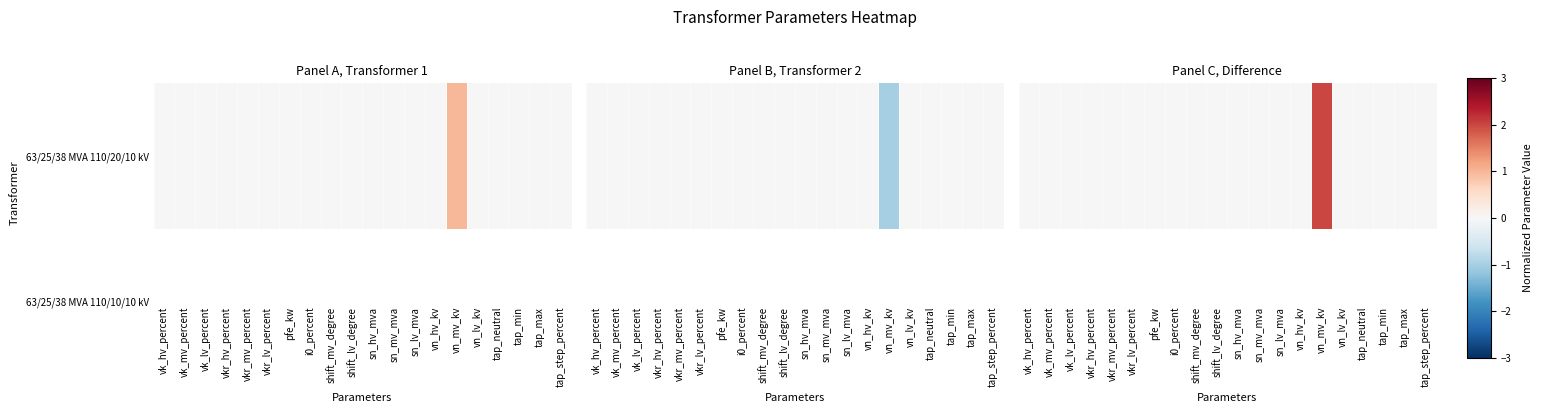

How many categories are shown in the chart?

20